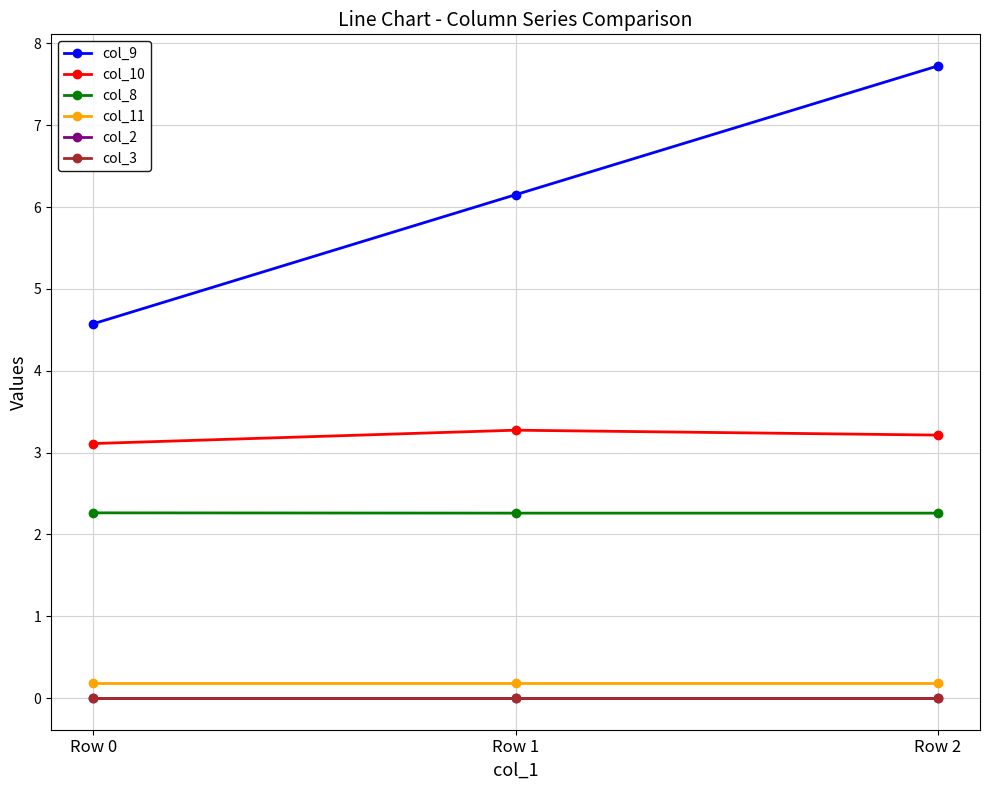

How many lines are shown in the chart?

6